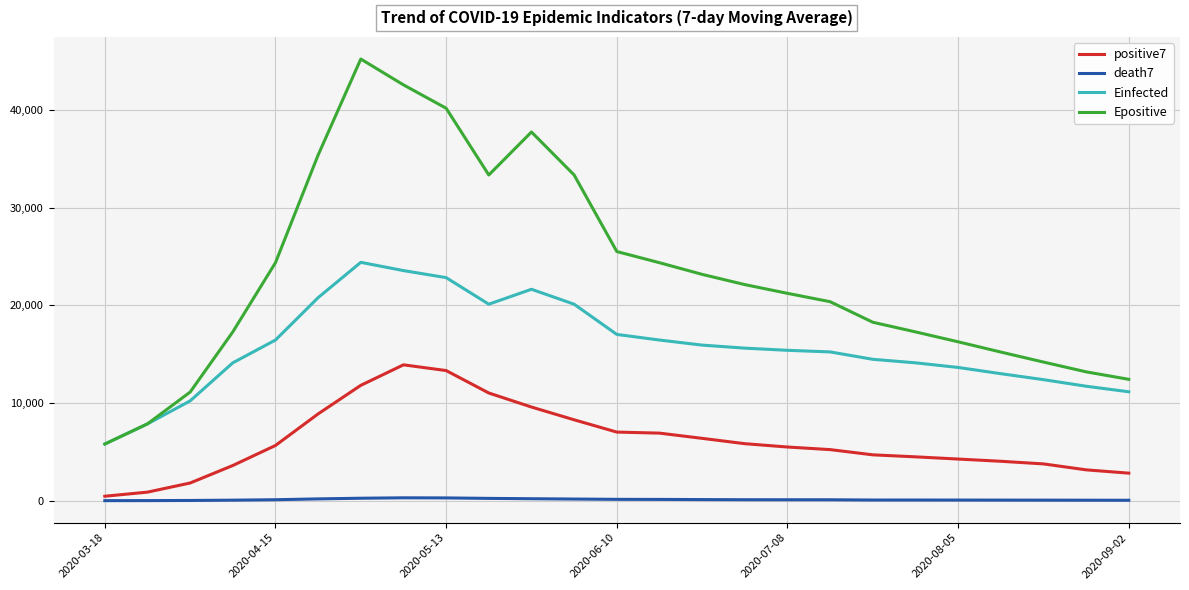

What is the highest value of the death7 series?

292.0